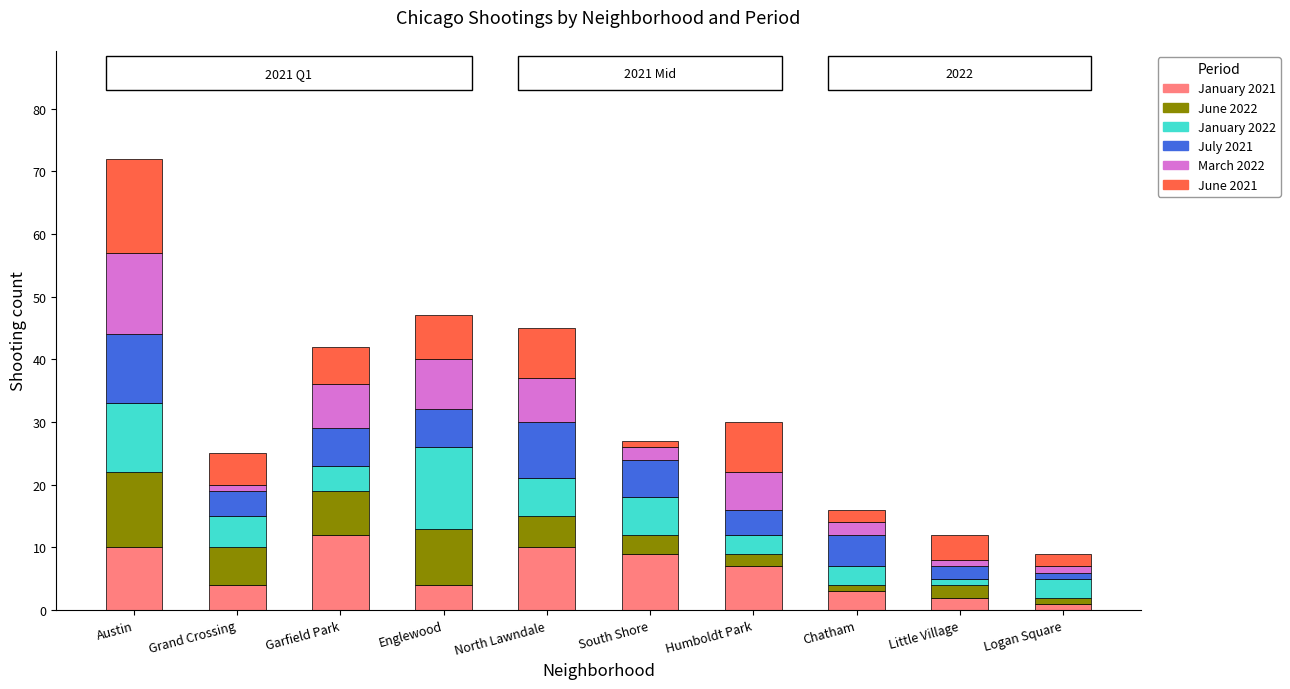

At which category is the sum across all series the highest?

Austin